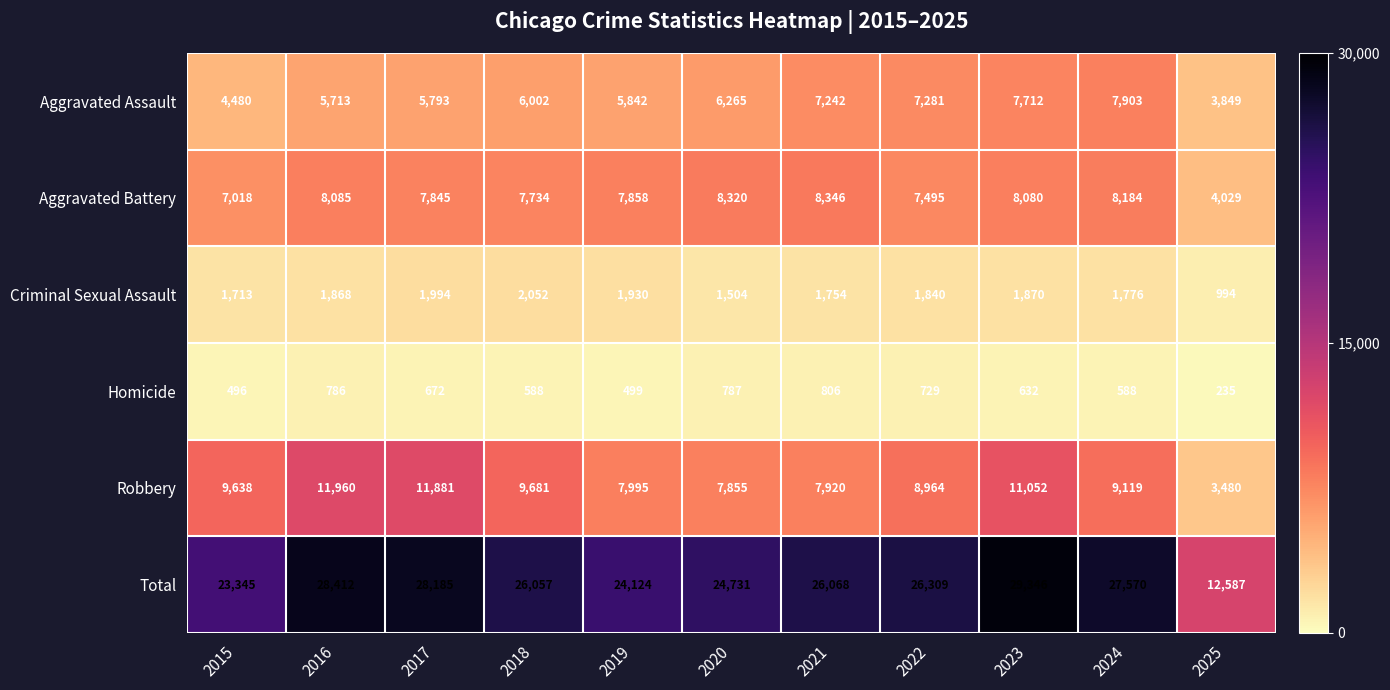

What is the sum of all Aggravated Battery values?

82994